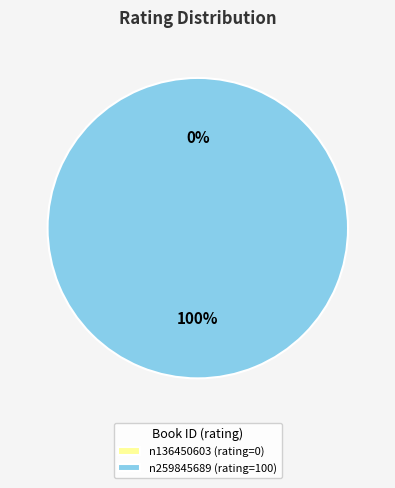

Rank the categories by value from highest to lowest.

n259845689, n136450603